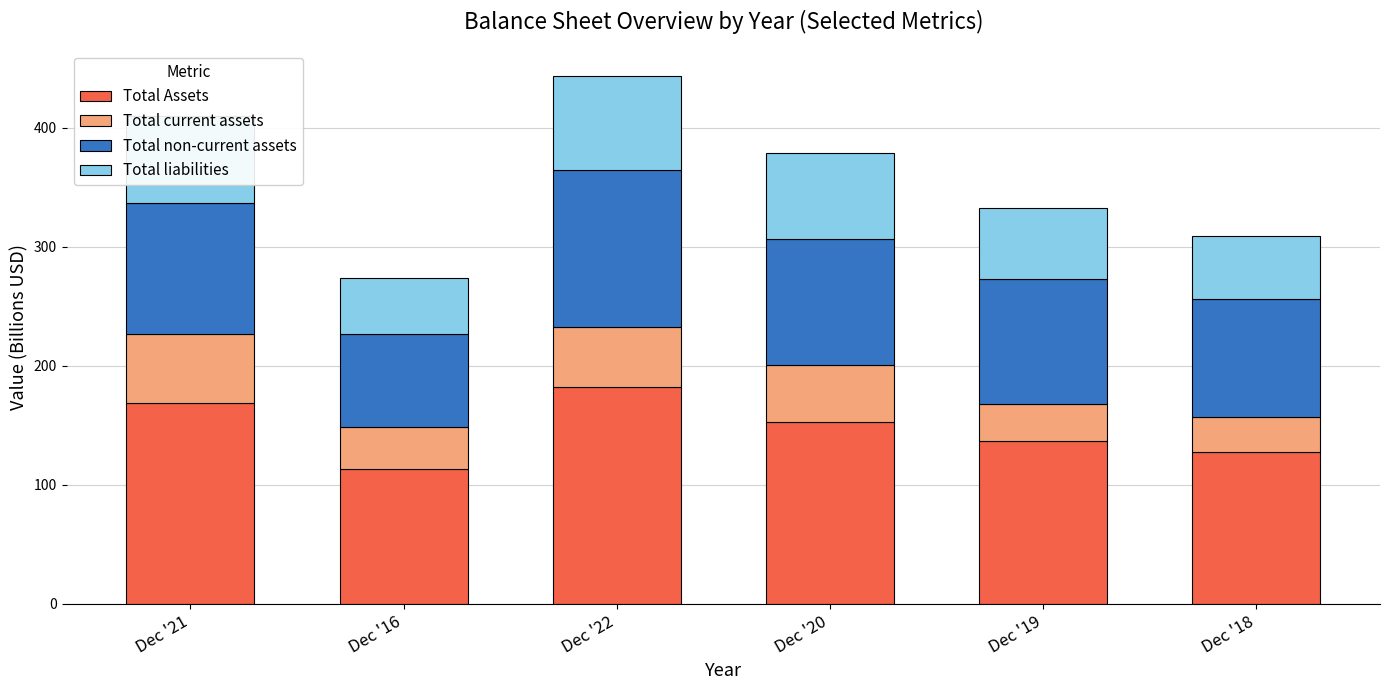

What is the sum of all Total Assets values?

881.4